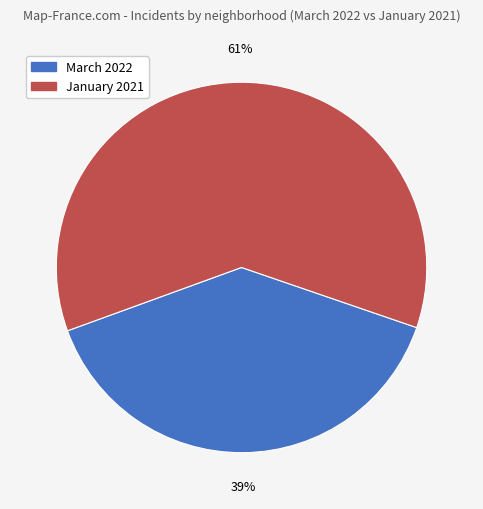

How many slices are in this pie chart?

2